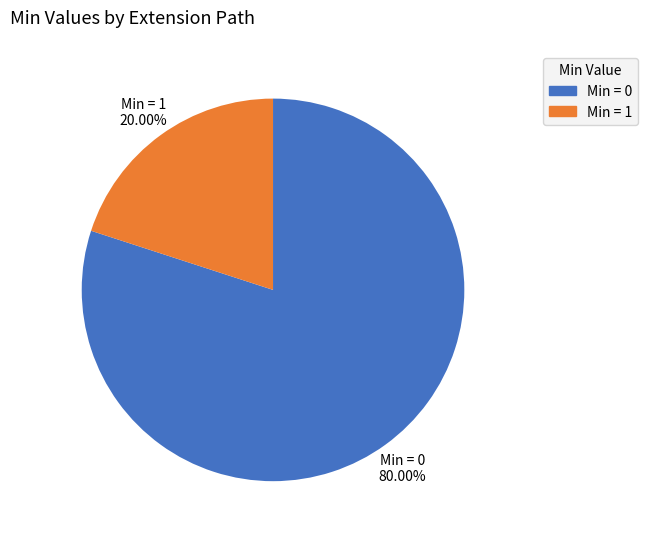

Is there a majority slice in this chart?

Yes